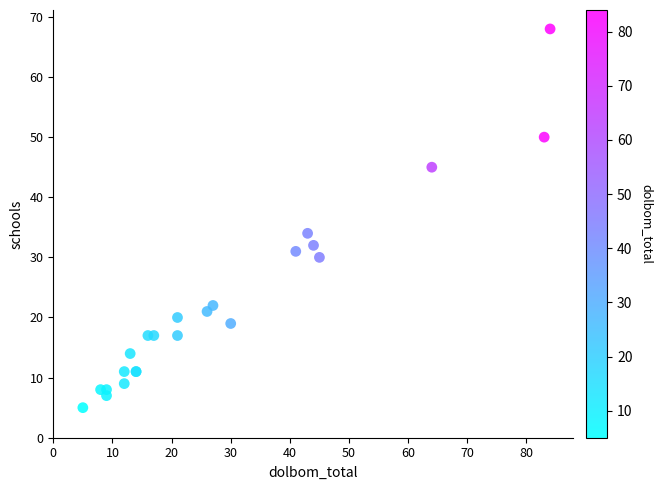

What Y value in the scatter plot is closest to 36?

34